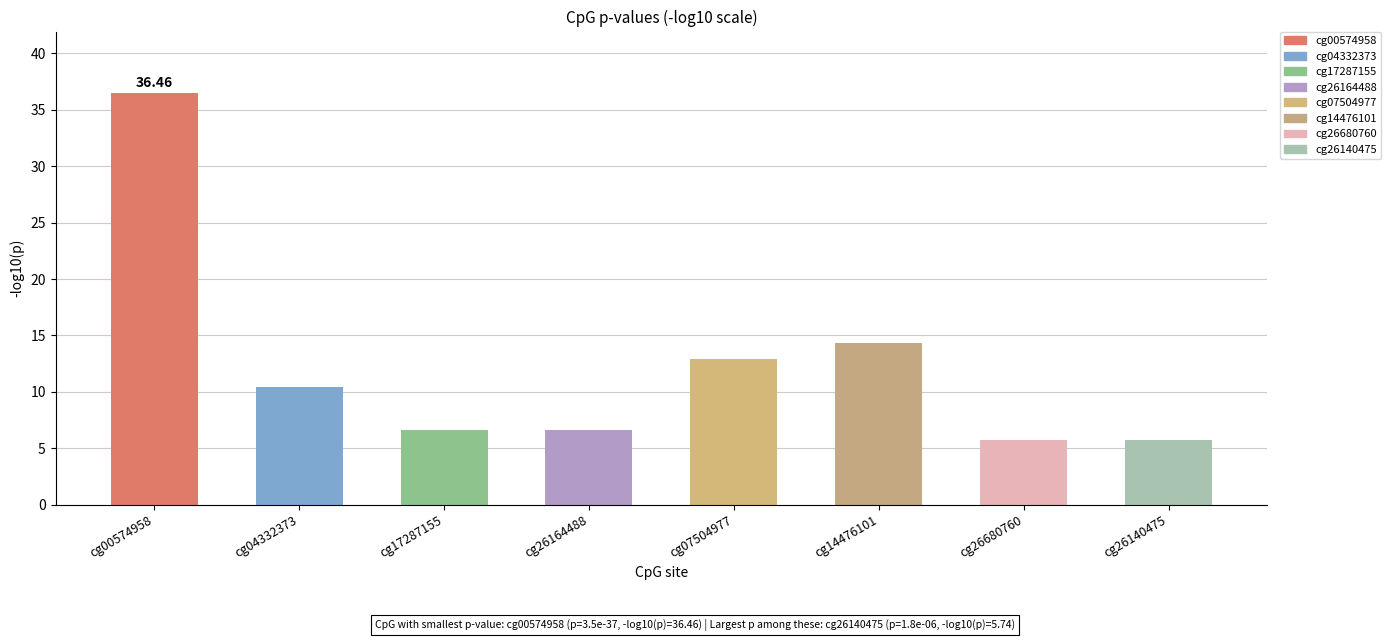

What is the difference between the maximum and minimum values?

30.7